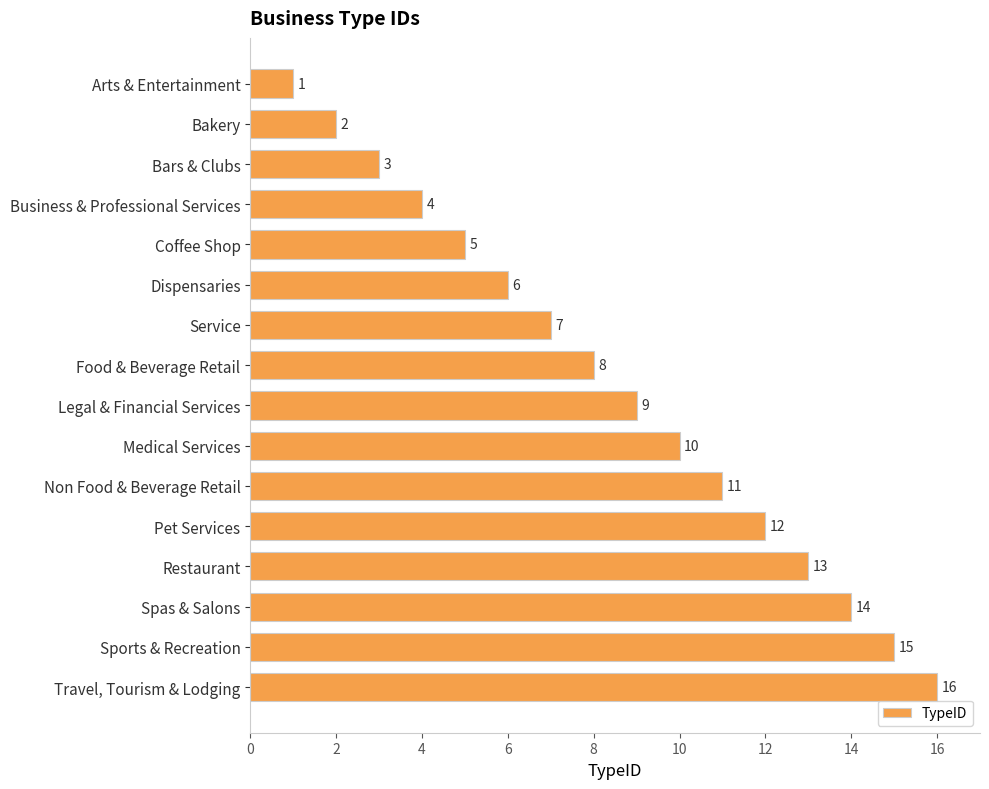

Approximately how many times larger is the value at Spas & Salons compared to Bakery?

7.0